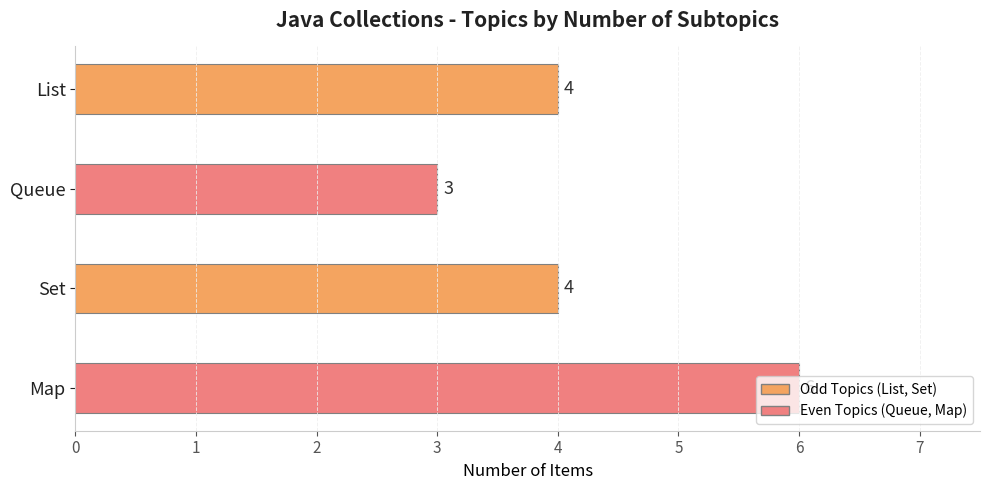

What is the average value?

4